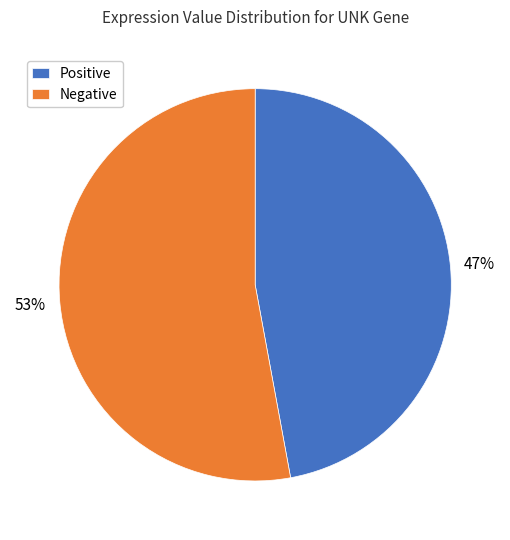

Rank the categories by value from lowest to highest.

Positive, Negative